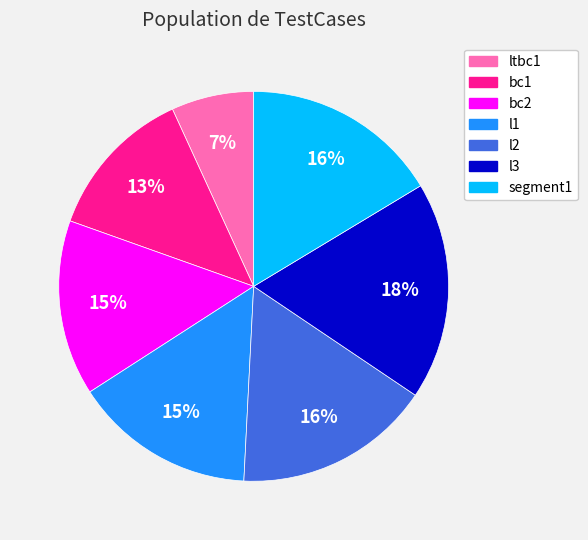

Count the number of slices in the pie.

7